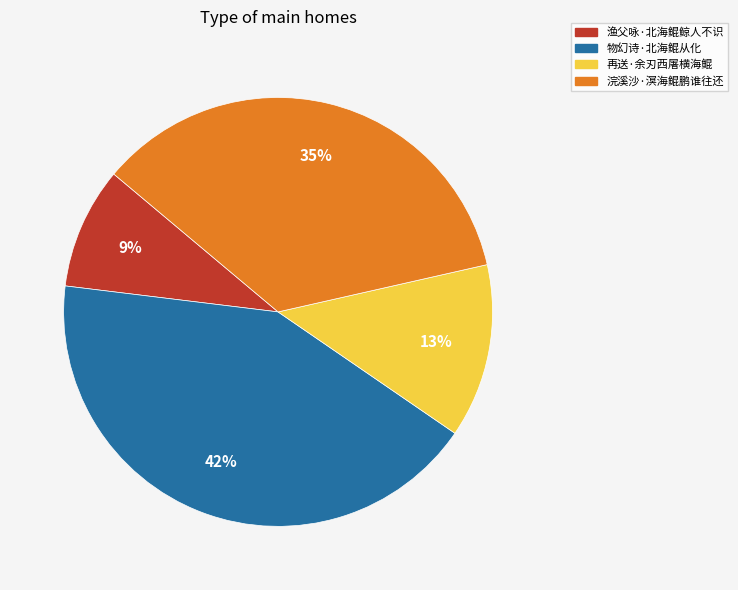

How many slices are in this pie chart?

4